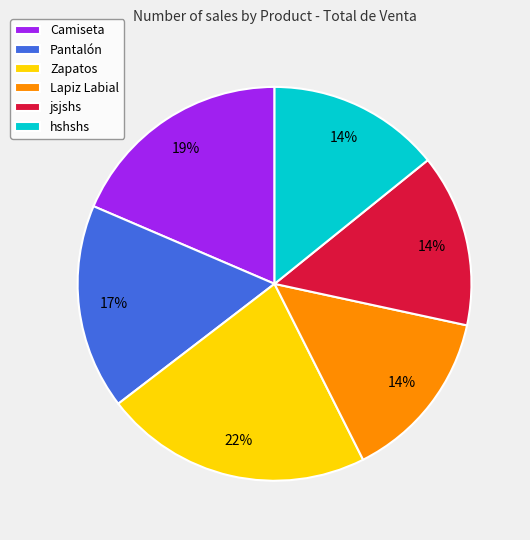

Approximately how many times larger is the value at Camiseta compared to Pantalón?

1.1